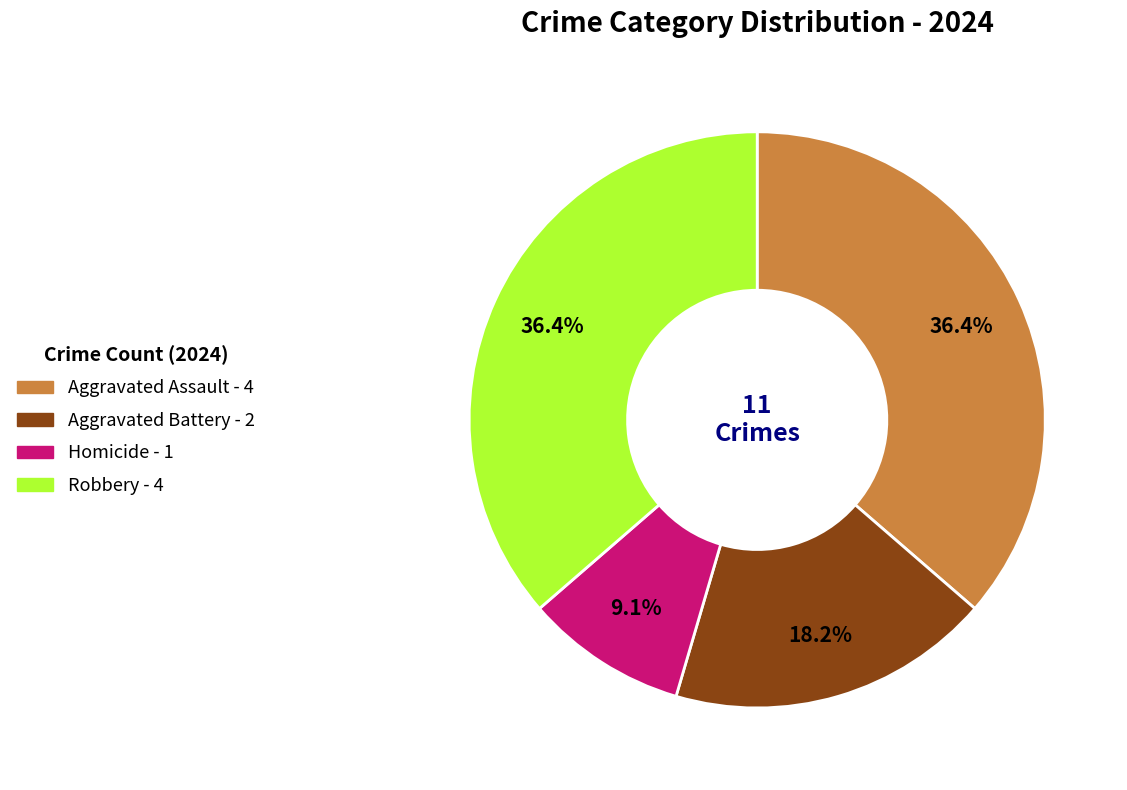

The Robbery slice represents 51% of the pie. True or false?

False